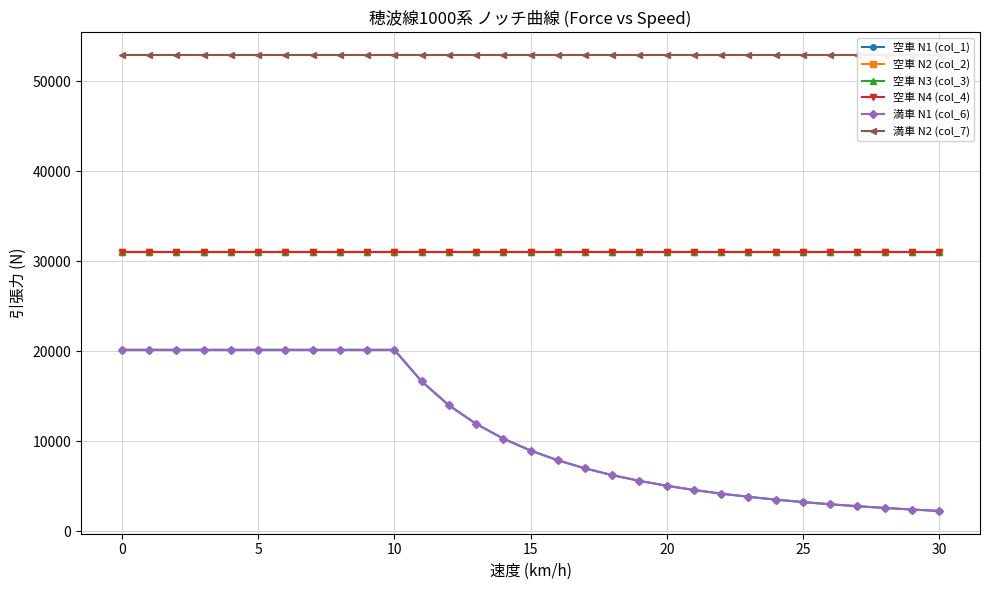

At how many categories does at least one series exceed 37791?

31